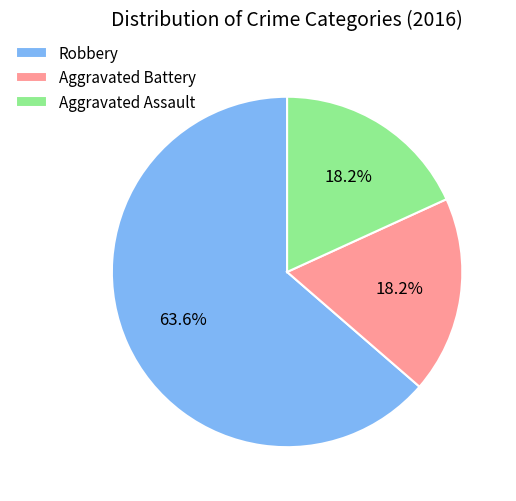

How many segments does this pie chart have?

3